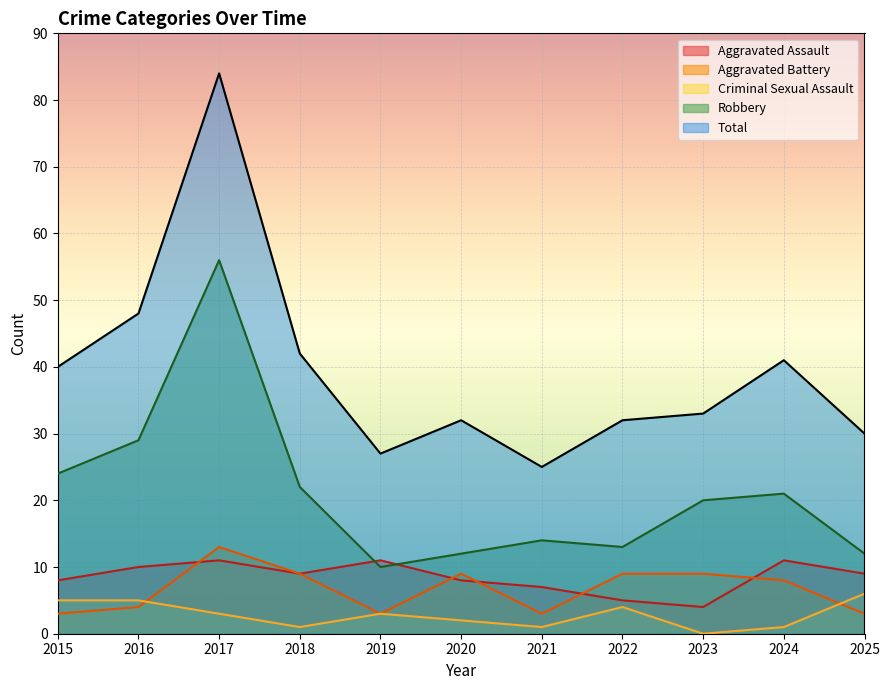

Reading right to left, transcribe all the data shown in this chart.

Aggravated Assault: 9	11	4	5	7	8	11	9	11	10	8
Aggravated Battery: 3	8	9	9	3	9	3	9	13	4	3
Criminal Sexual Assault: 6	1	0	4	1	2	3	1	3	5	5
Robbery: 12	21	20	13	14	12	10	22	56	29	24
Total: 30	41	33	32	25	32	27	42	84	48	40